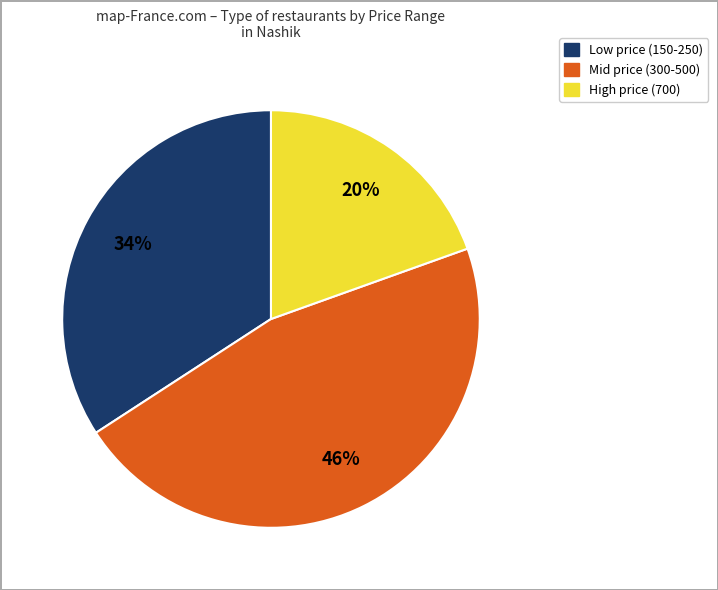

To the nearest percent, what is the average slice percentage?

33%